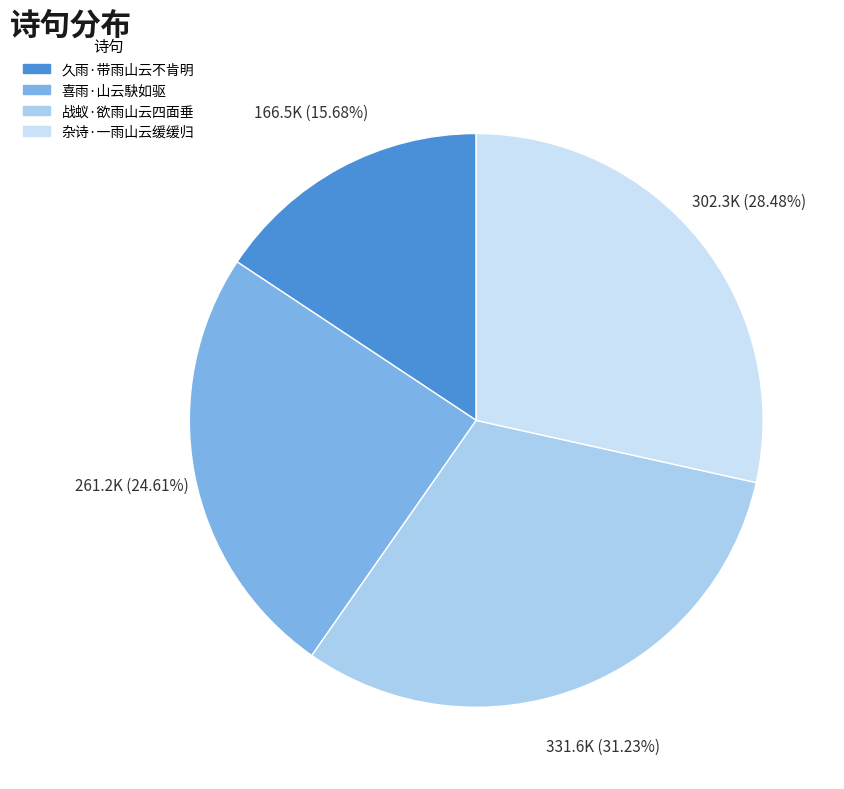

Which slice is the largest?

战蚁·欲雨山云四面垂